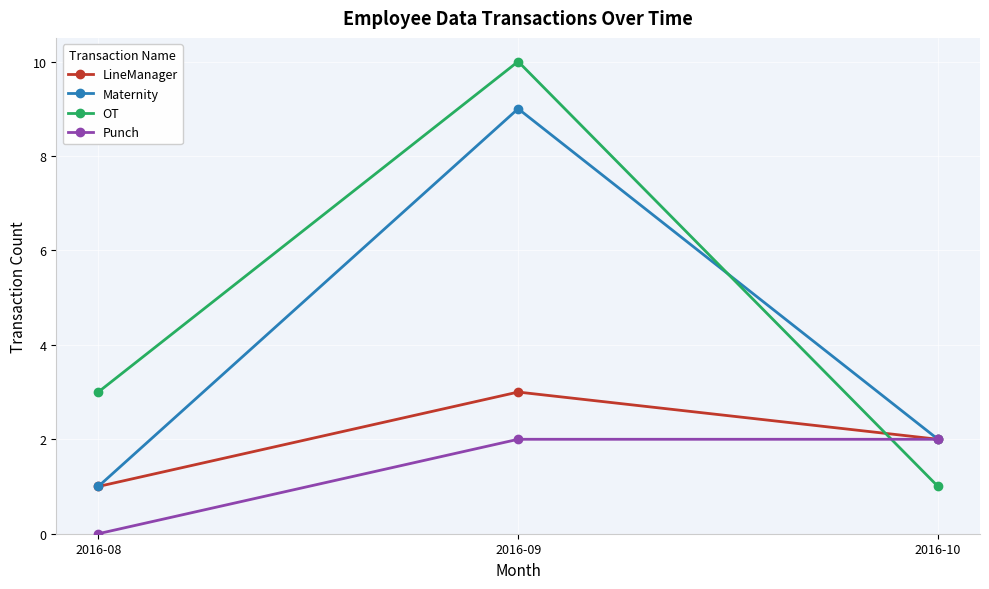

How many lines are shown in the chart?

4